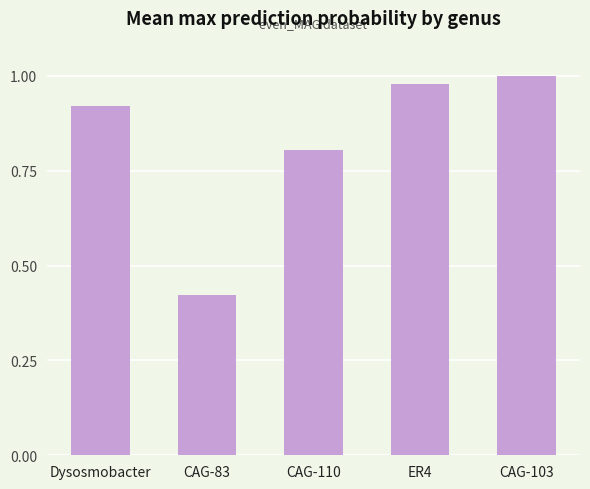

Between ER4 and CAG-110, which is larger?

ER4